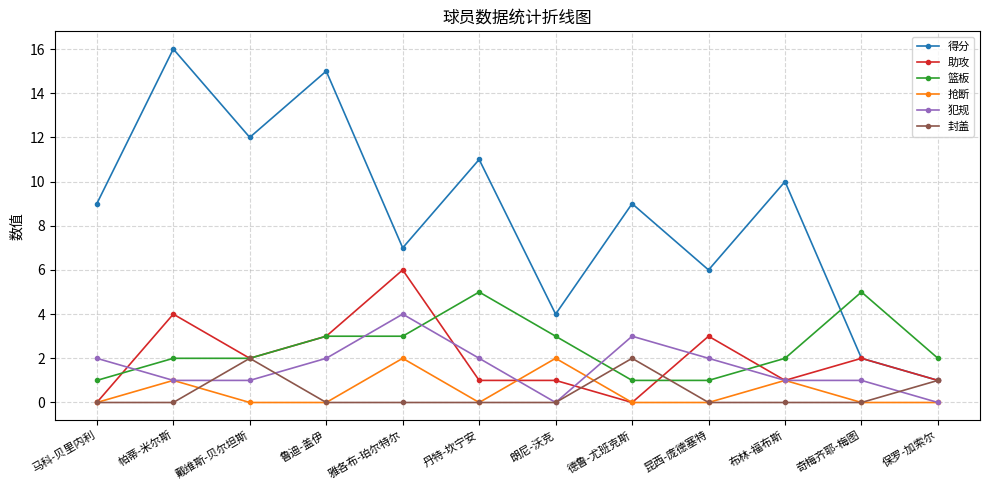

What is the total value across all series at 帕蒂-米尔斯?

24